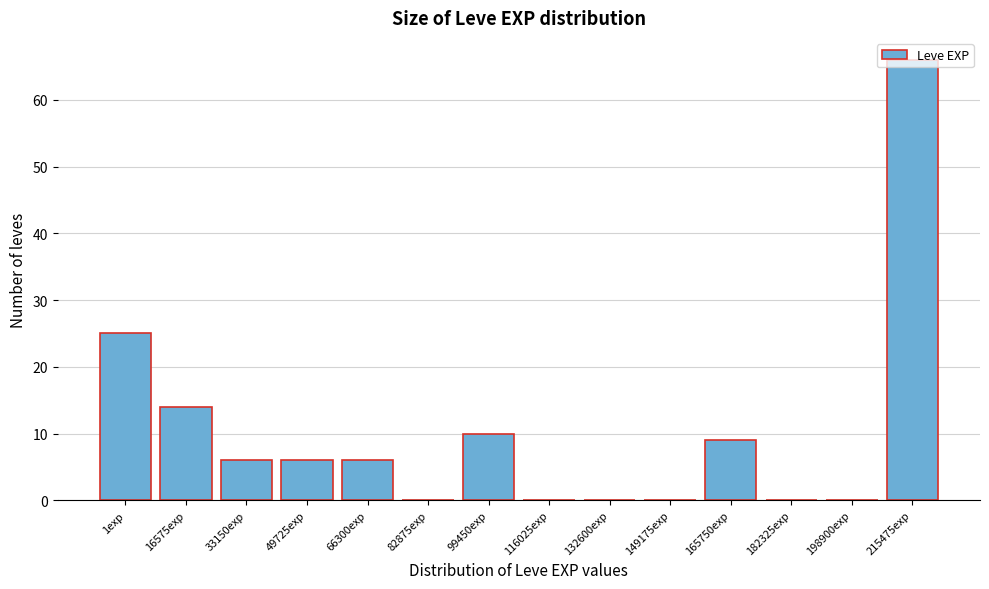

Where is the data nearest to the value 33?

1exp